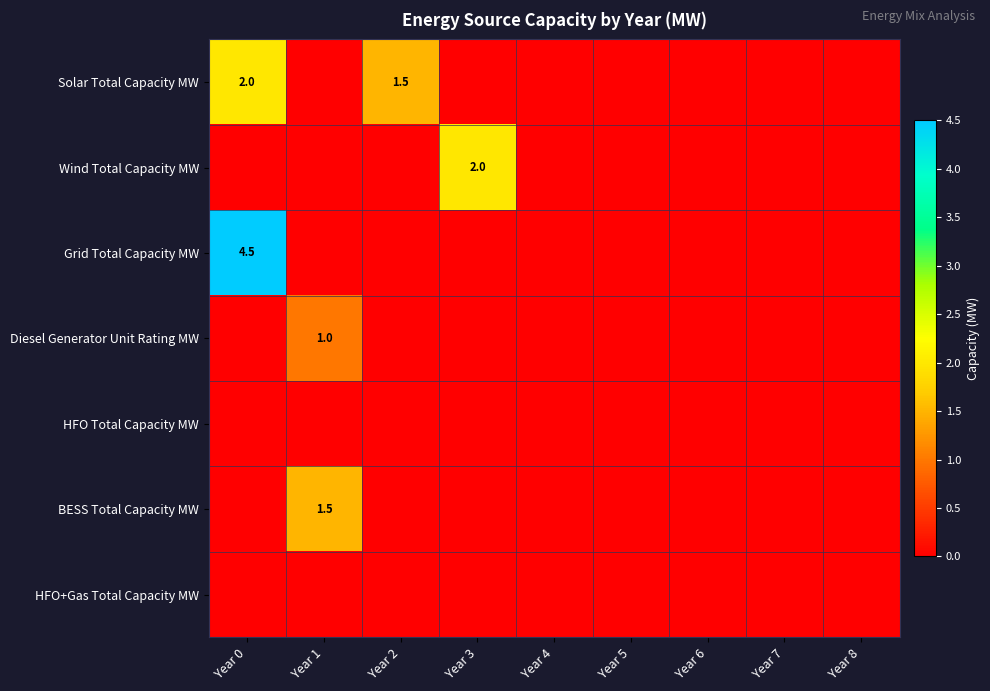

List the labels in order of Grid Total Capacity MW value, largest first.

Year 0, Year 1, Year 2, Year 3, Year 4, Year 5, Year 6, Year 7, Year 8